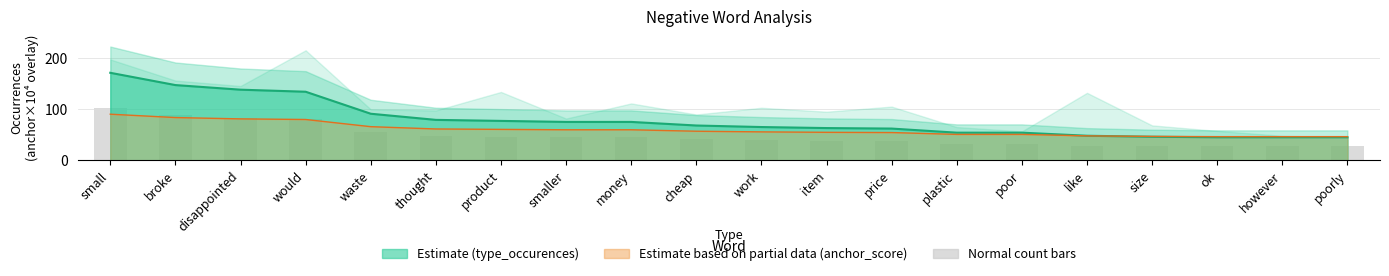

True or false: anchor_score (bars) has a value of 13.6 at plastic.

False